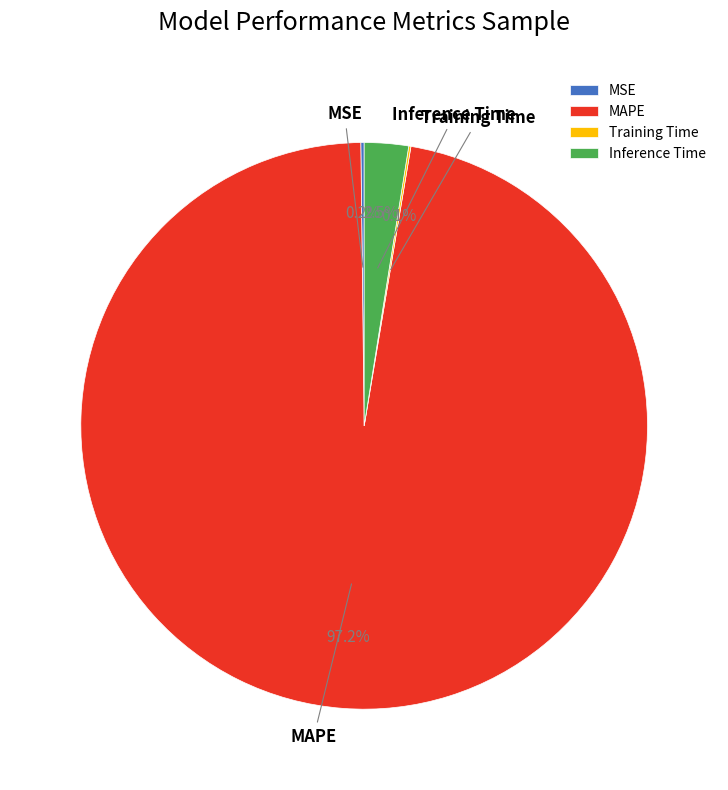

How much of the chart is everything except MAPE?

2.8%